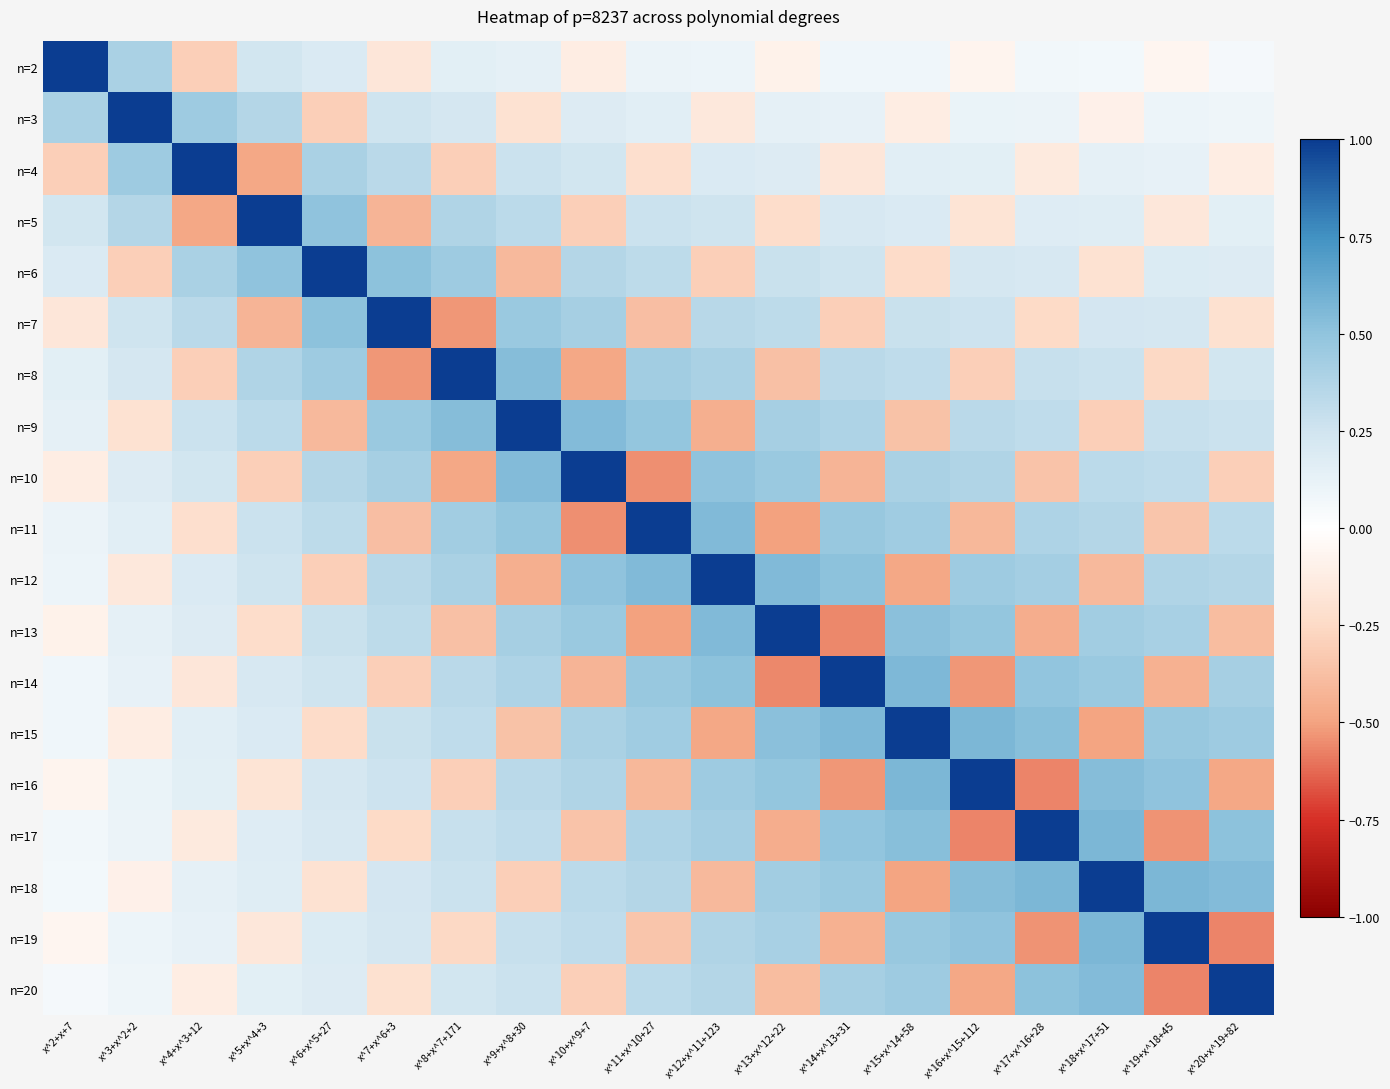

At which category is the sum across all series the highest?

x^15+x^14+58